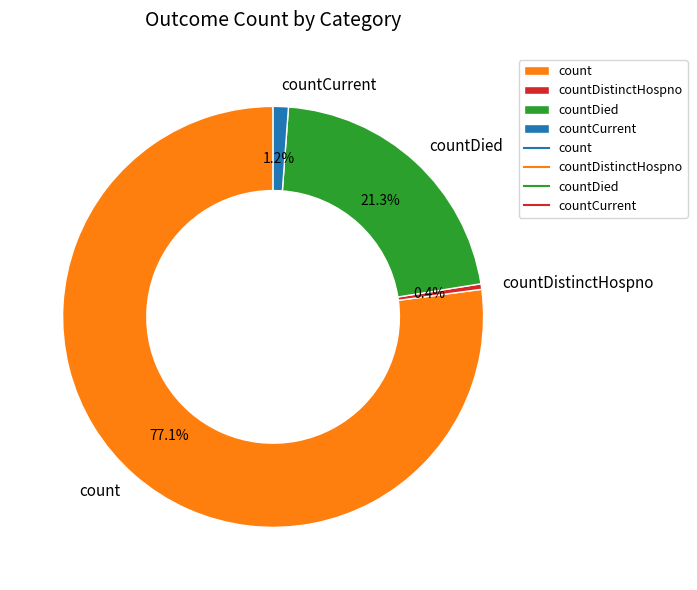

What percentage is the countDied slice, to the nearest percent?

21%